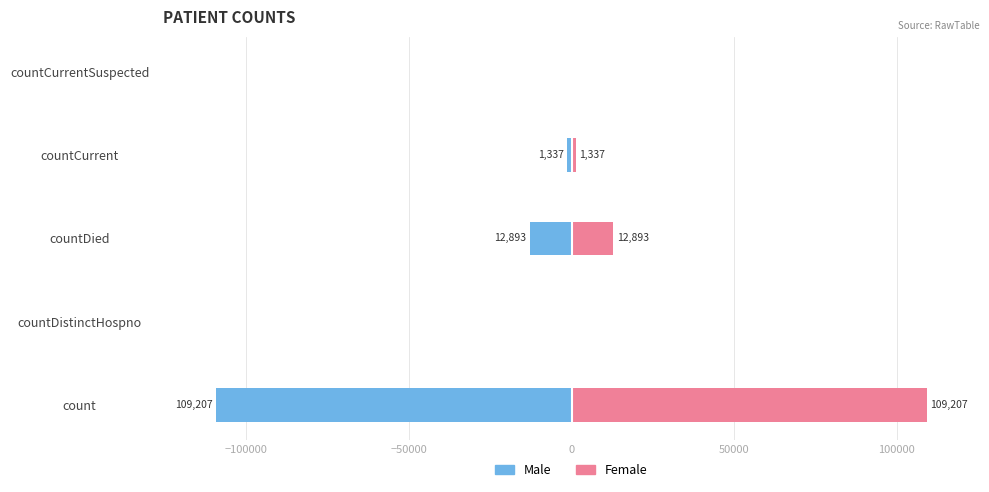

What is the difference between the highest and lowest values at countDied?

25786